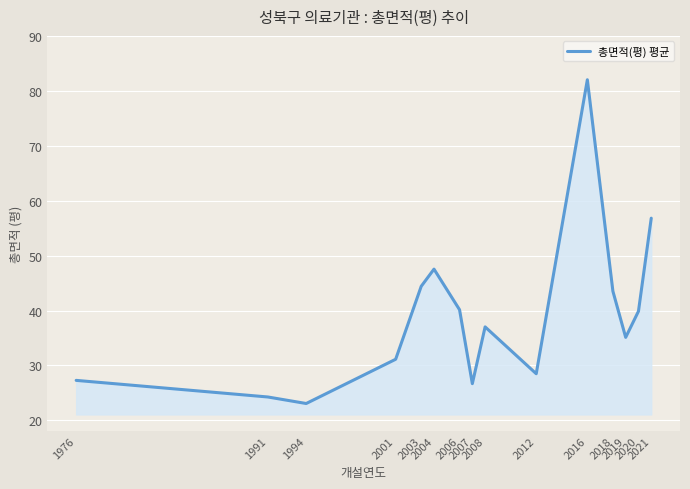

What is the difference between the values at 2020 and 2007?

13.2